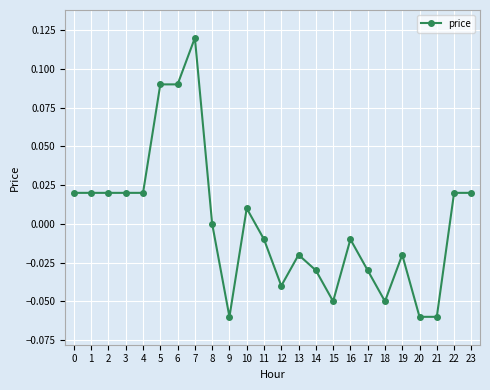

The chart shows a value of -0.1 at 8. True or false?

False